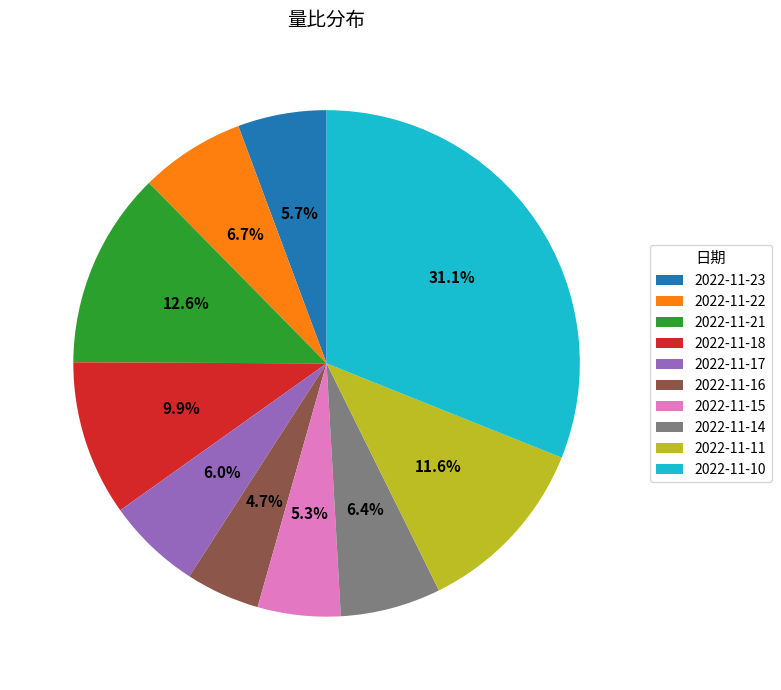

Which has a higher value, 2022-11-23 or 2022-11-11?

2022-11-11